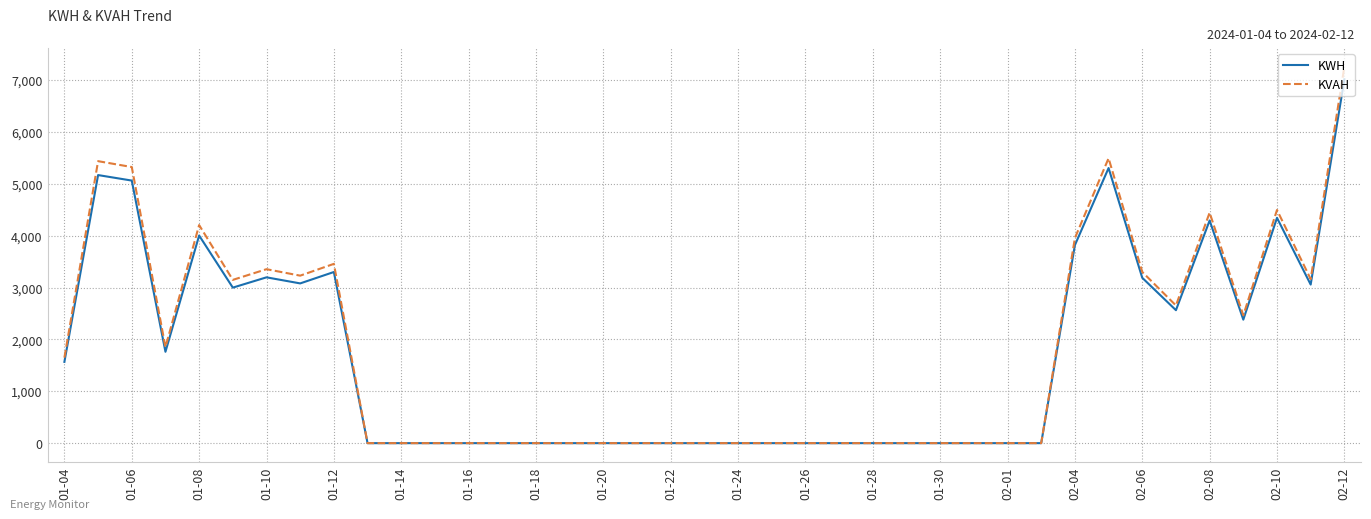

Which series has the largest range (max minus min)?

KVAH